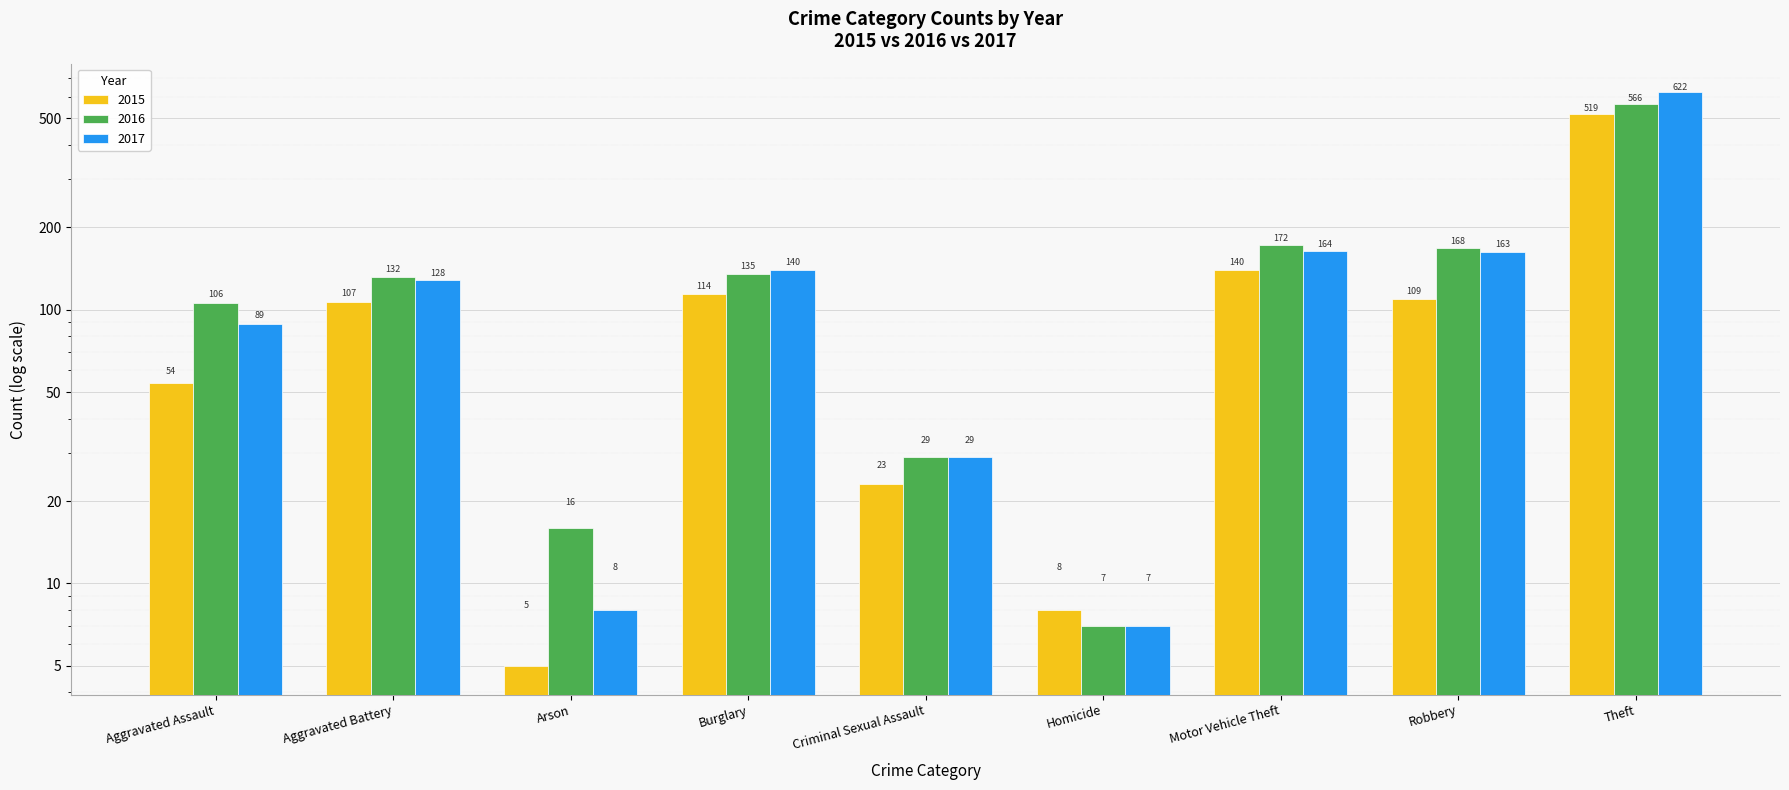

What is the minimum value for 2015?

5